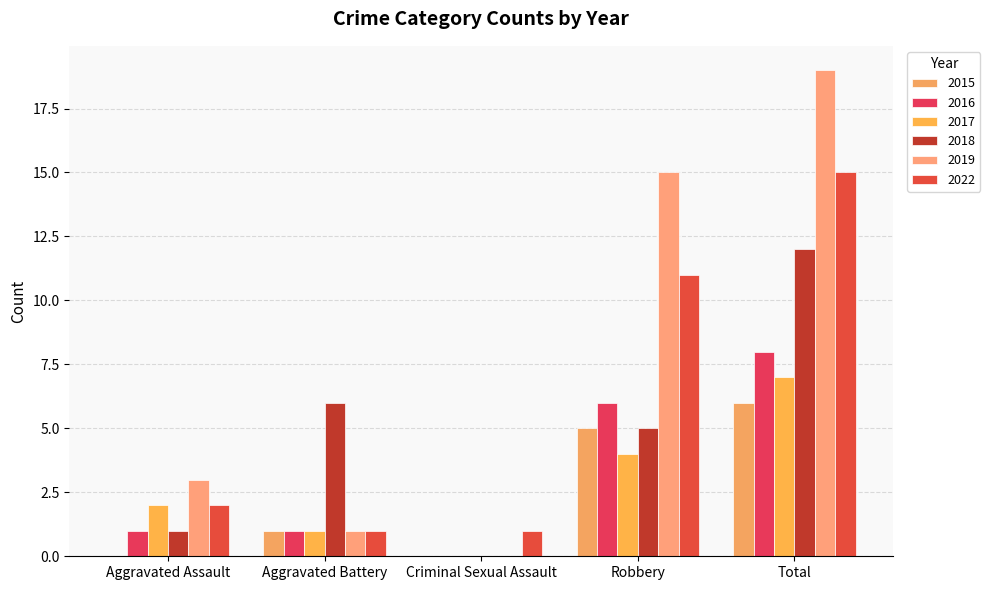

Does the chart contain stacked bars?

No